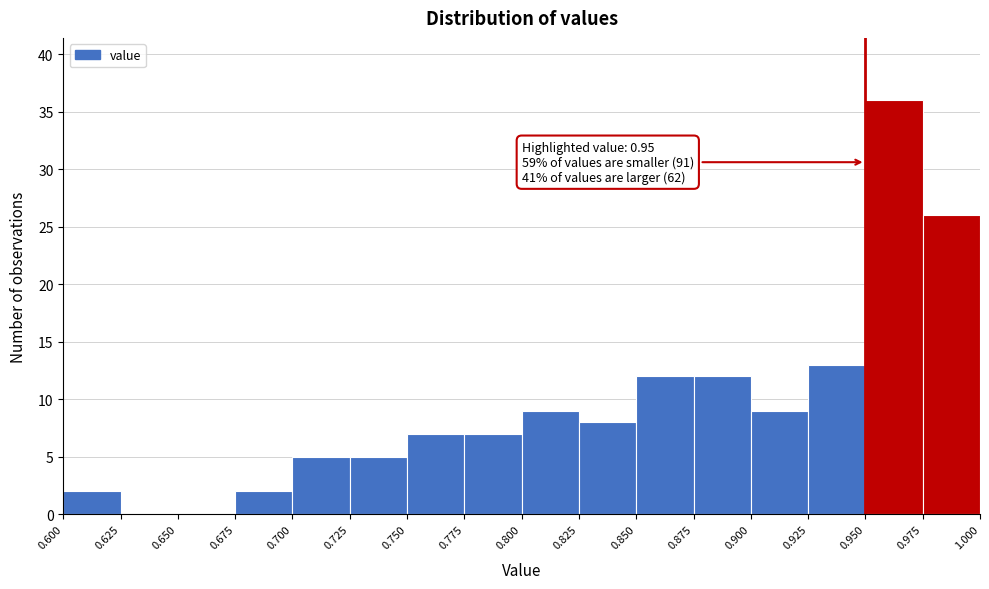

Over which range of the x-axis is the bar tallest?

0.950 to 0.975